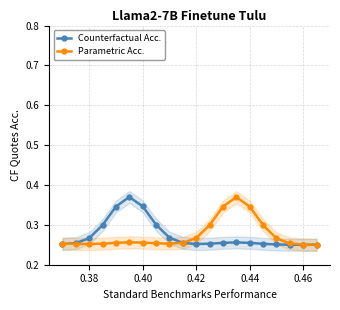

True or false: Counterfactual Acc. has more than 0 points higher than both neighbors.

True